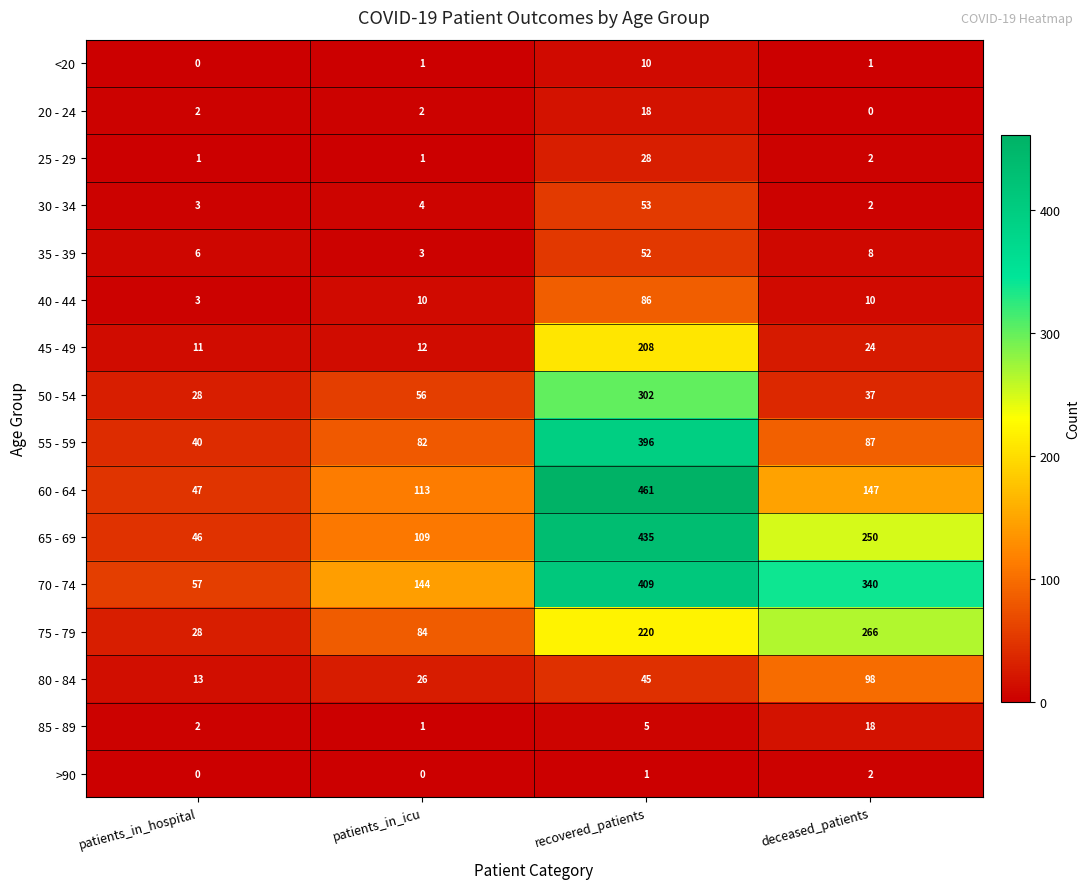

What is the minimum value for 40 - 44?

3